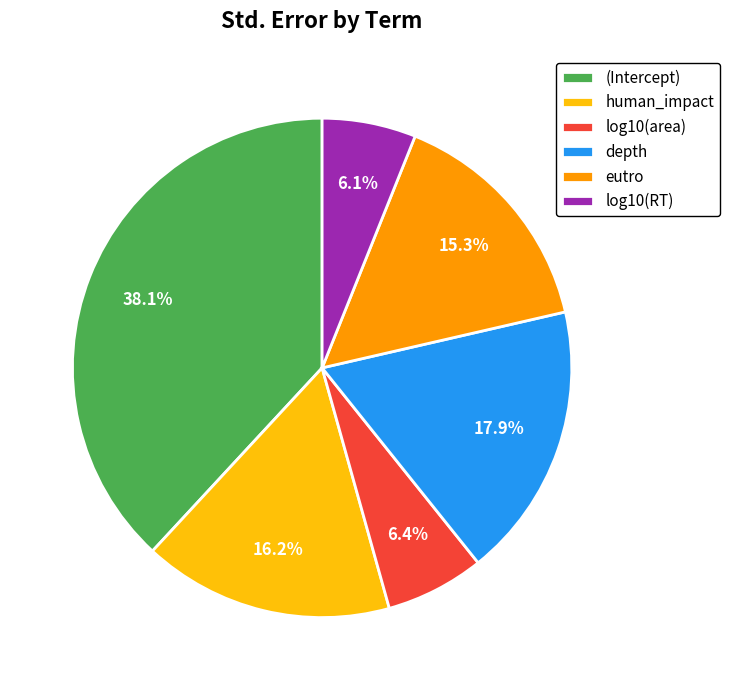

Which category has the biggest portion of the pie?

(Intercept)